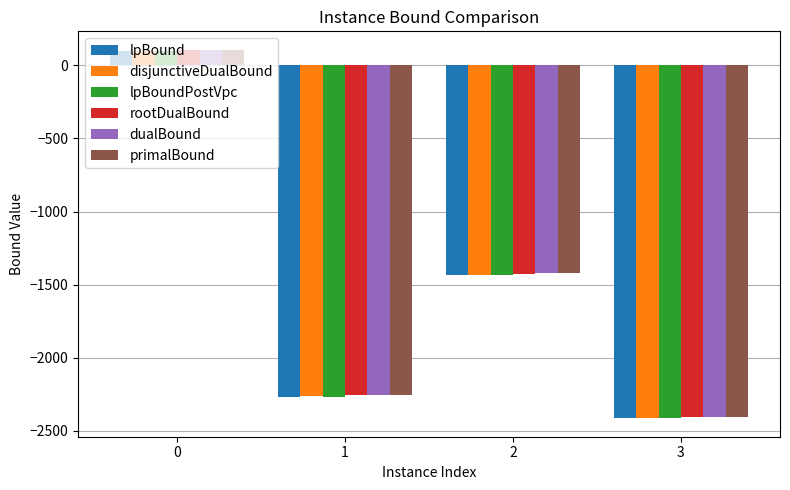

Reading left to right, transcribe all the data shown in this chart.

lpBound: 96.3	-2267.4	-1434.6	-2415.3
disjunctiveDualBound: 98.2	-2266.1	-1433.5	-2413.8
lpBoundPostVpc: 97.9	-2266.9	-1434.6	-2415.0
rootDualBound: 103.7	-2257.4	-1425.1	-2405.8
dualBound: 107.0	-2254.0	-1424.0	-2404.0
primalBound: 107.0	-2254.0	-1424.0	-2404.0